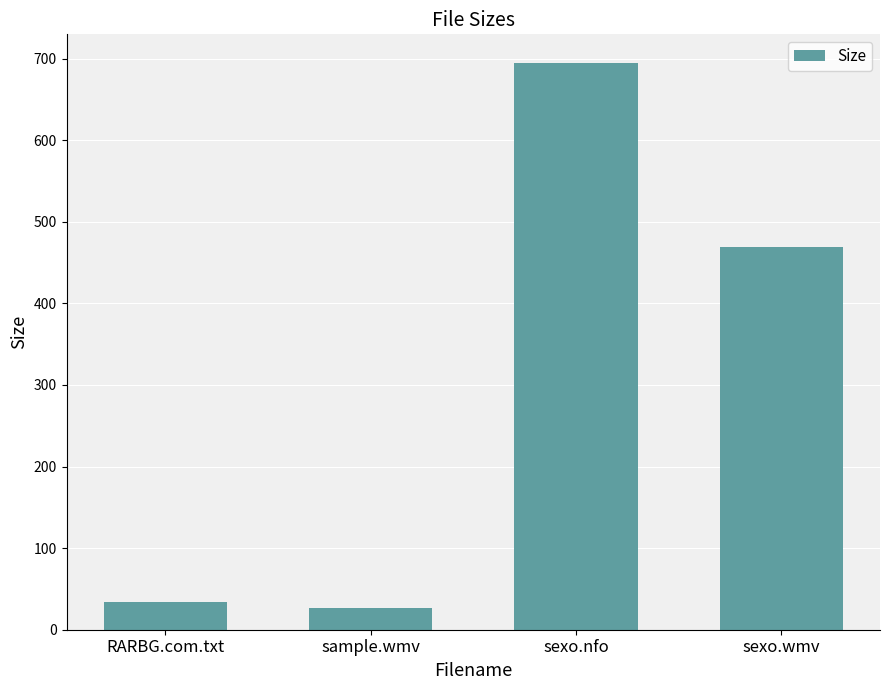

What is the difference between the maximum and minimum values?

667.8